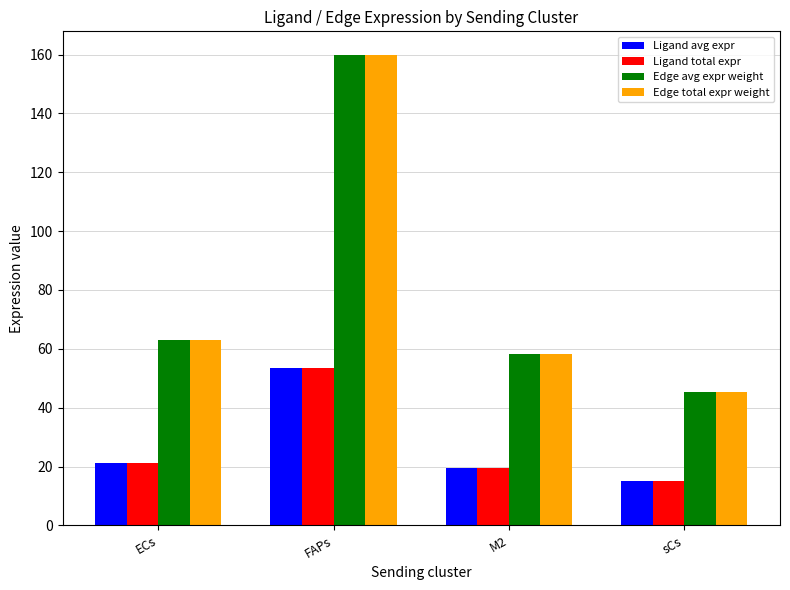

Is the value of Ligand total expr at M2 greater than the value of Edge total expr weight at ECs?

No